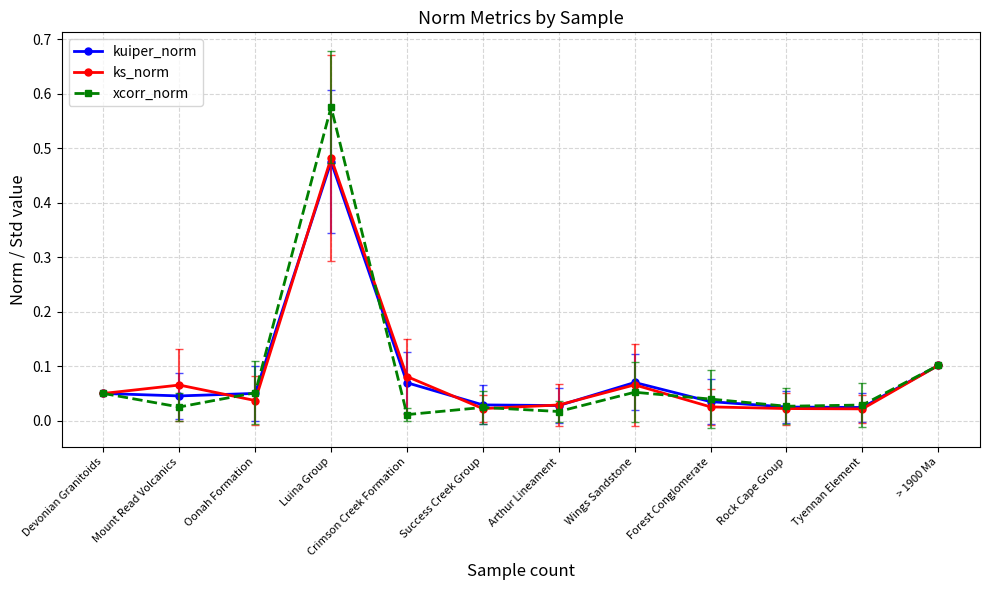

Rank the series by their average value, from lowest to highest.

kuiper_norm, xcorr_norm, ks_norm